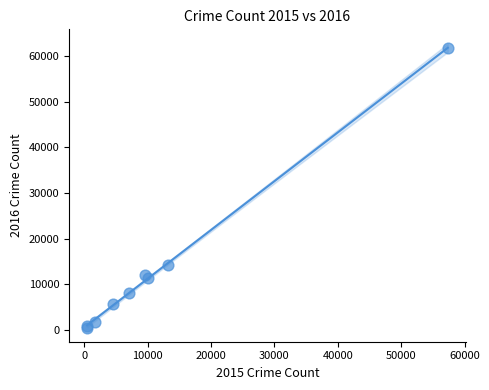

What Y value in the scatter plot is closest to 31066?

14289